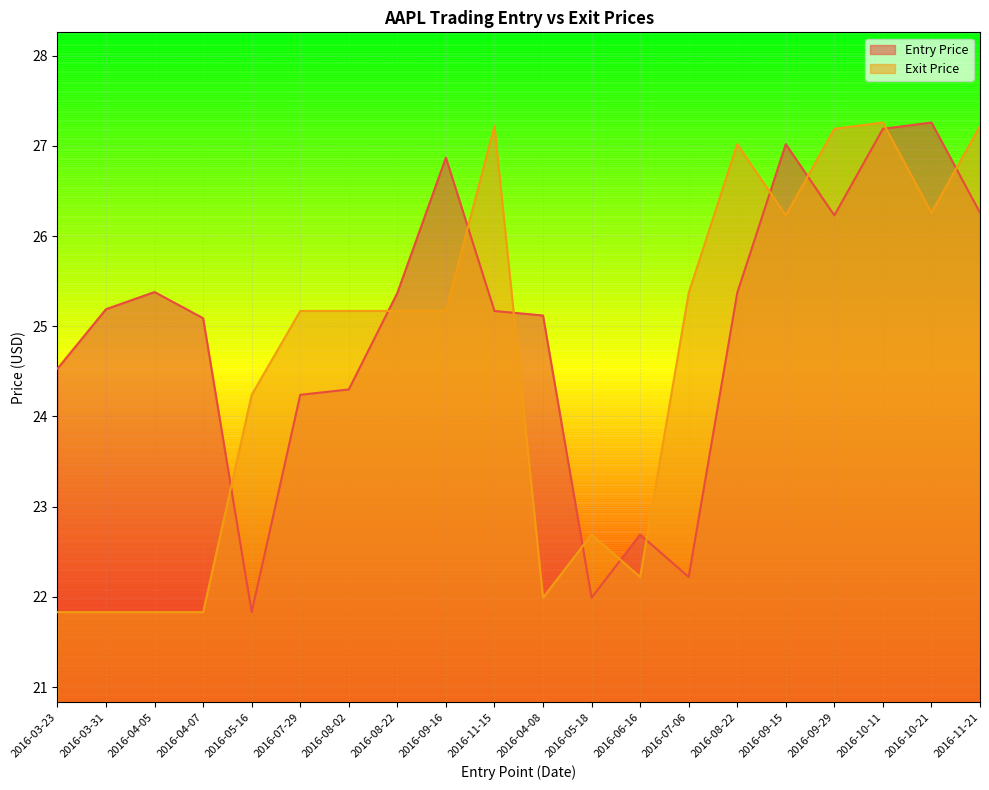

Rank the series by their maximum value, from highest to lowest.

Entry Price, Exit Price